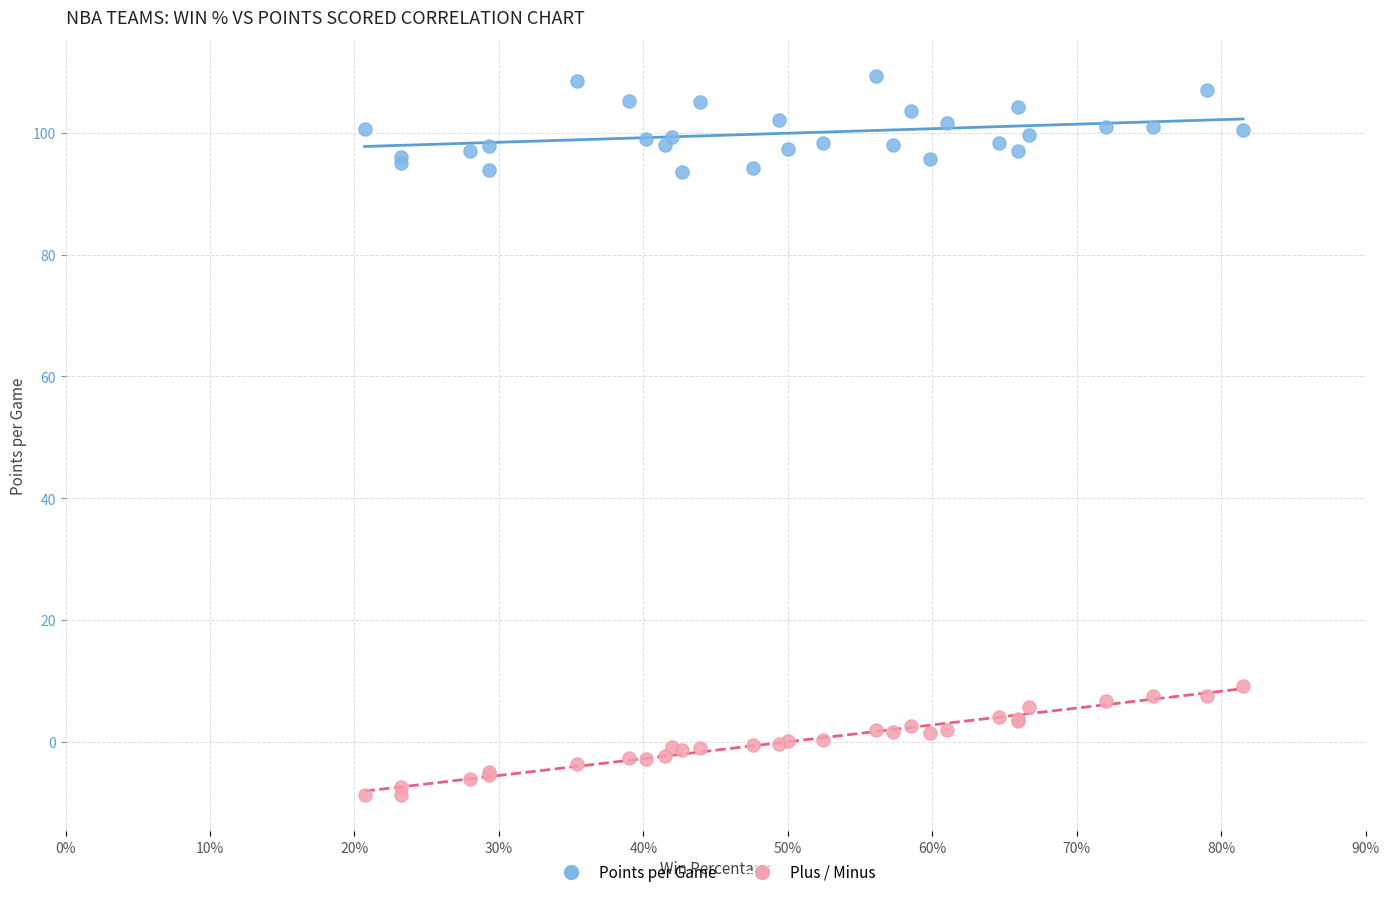

Across all series, what Y value is closest to 50?

9.1